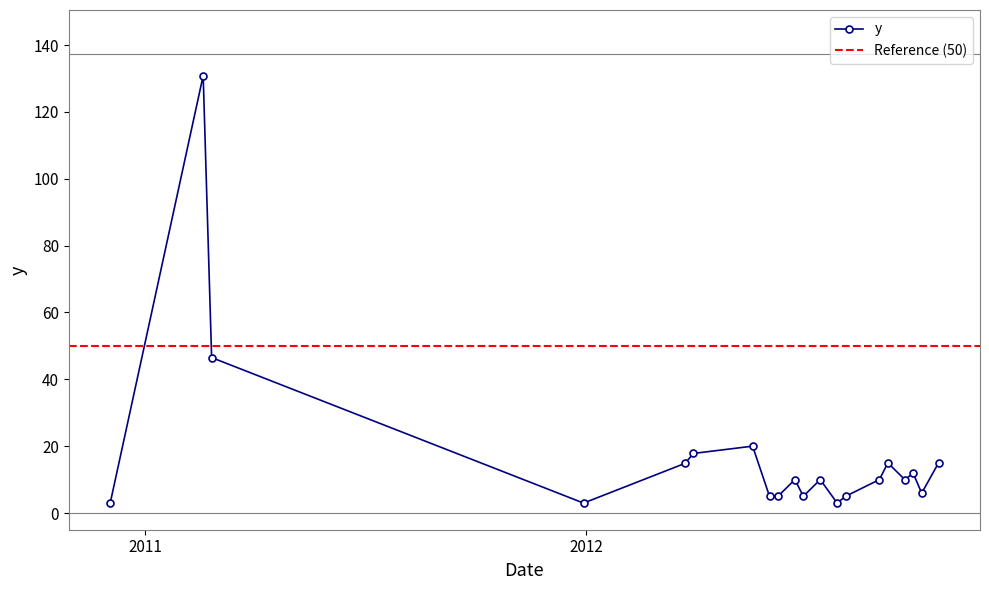

What value does the data have at 2012-10-05?

5.9